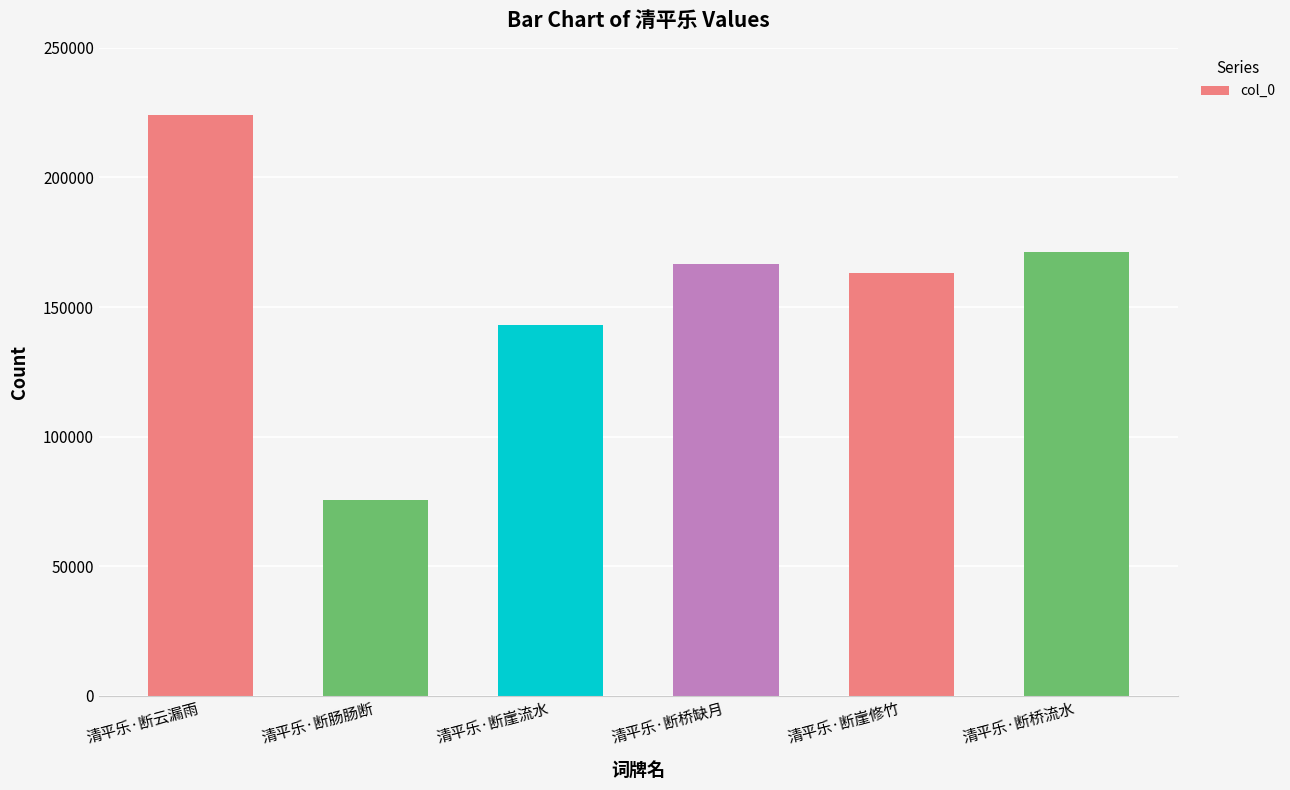

Reading right to left, list all the values displayed in this chart.

清平乐·断桥流水=171074	清平乐·断崖修竹=163092	清平乐·断桥缺月=166576	清平乐·断崖流水=143079	清平乐·断肠肠断=75744	清平乐·断云漏雨=224082